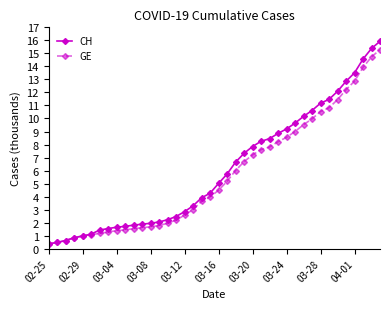

Which series has the largest range (max minus min)?

CH